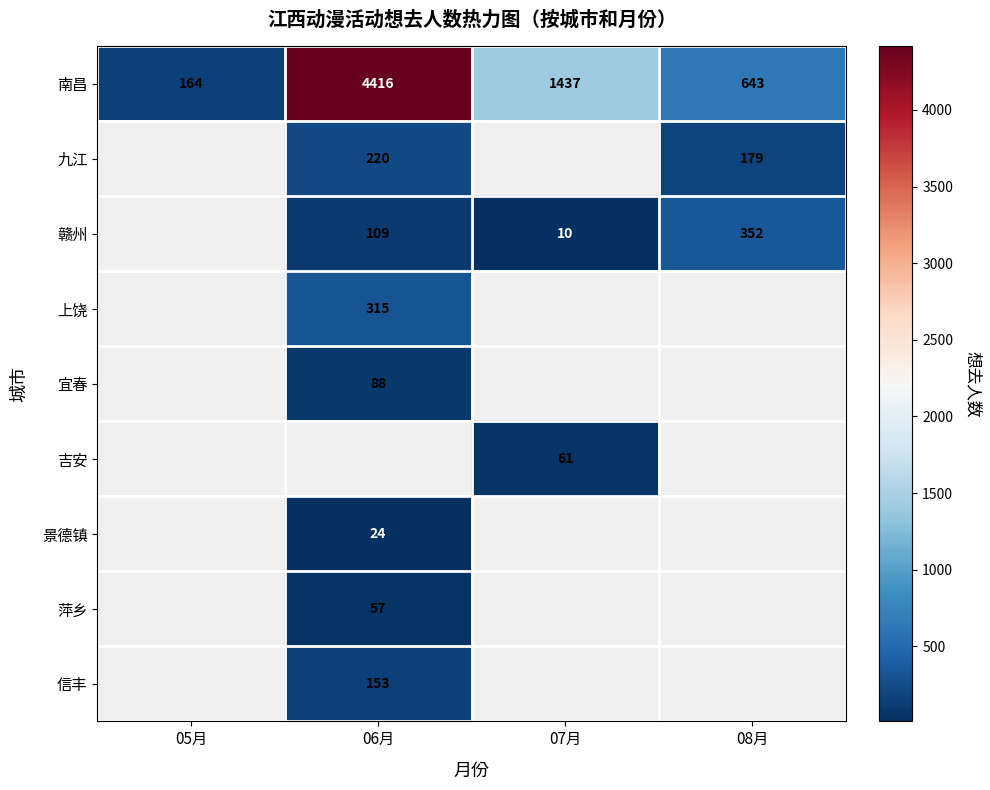

What is the sum of all 南昌 values?

6660